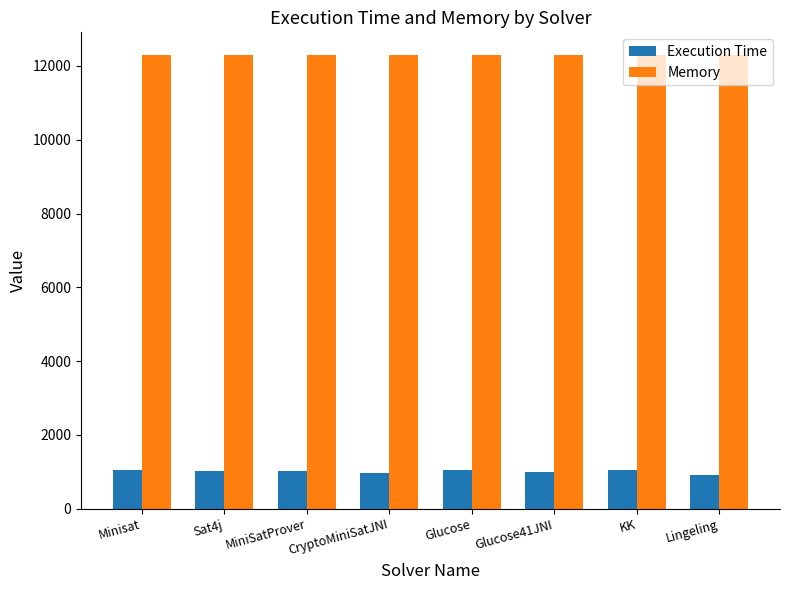

At how many categories does at least one series exceed 9511?

8